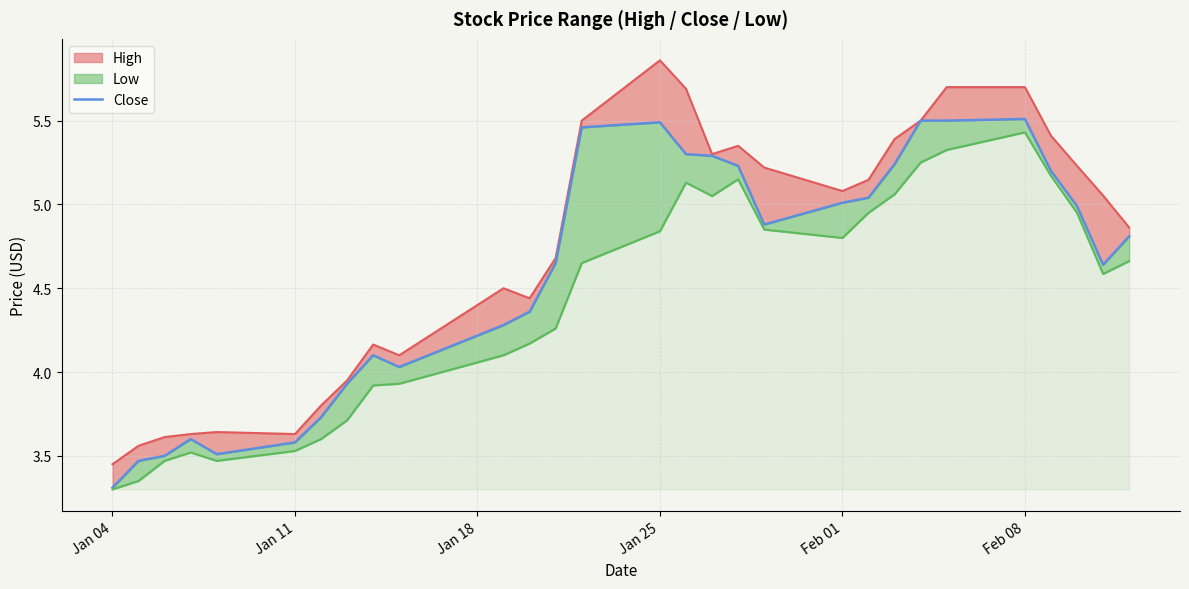

The value at 13 is 3.5. True or false?

False